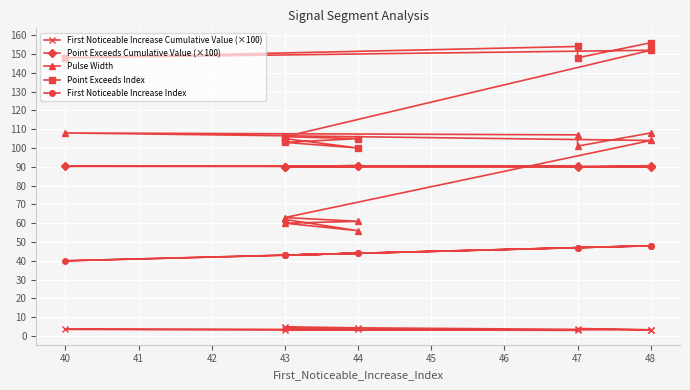

Where is the first local minimum for Point Exceeds Index?

47